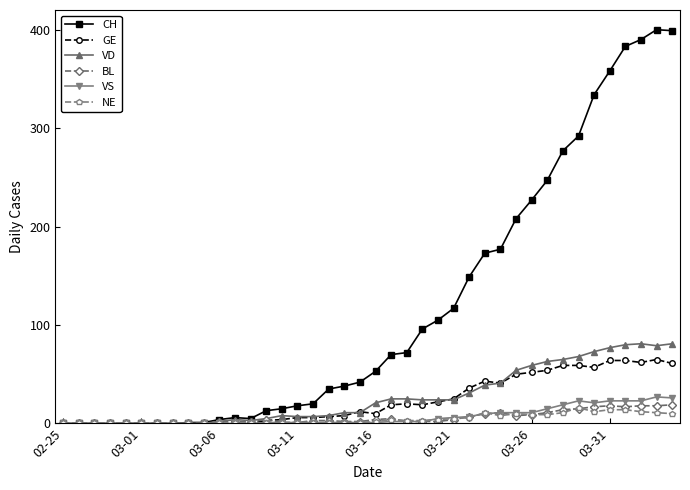

True or false: GE has more than 0 interior local peaks.

True